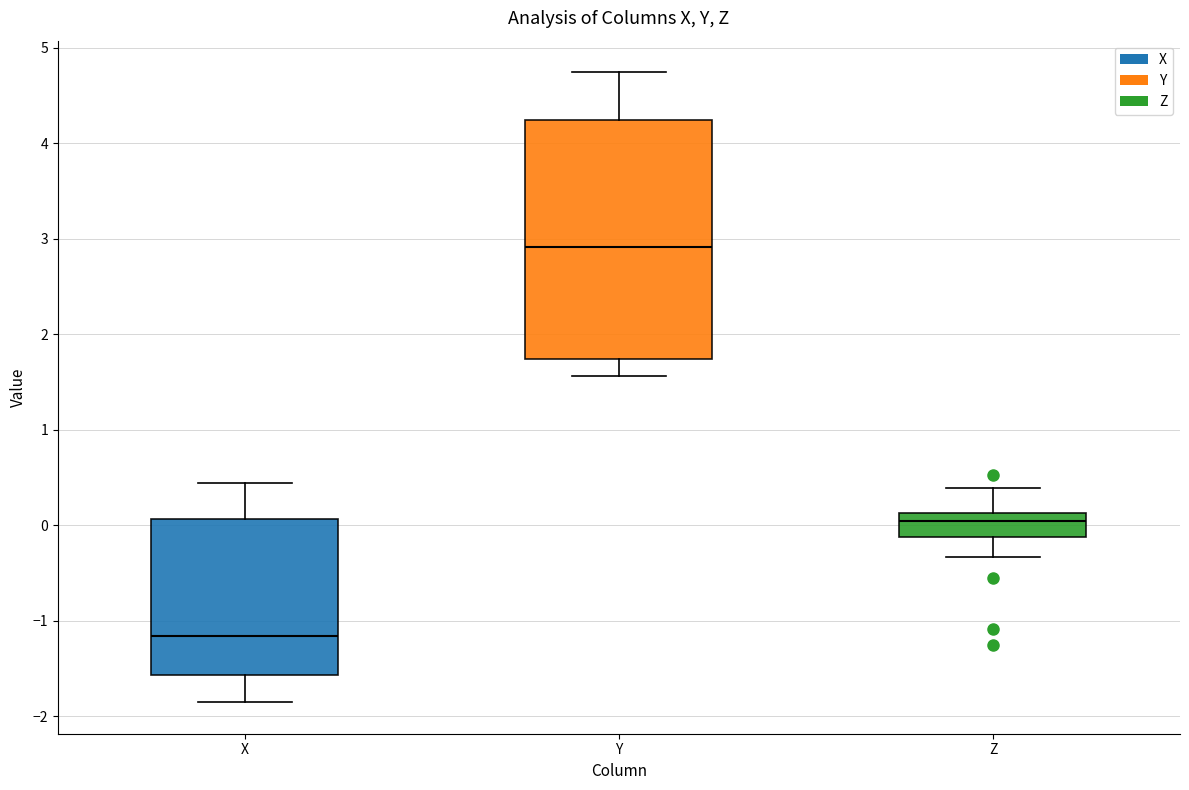

Reading left to right, read every box against the y-axis: the position of its median line, the range the box covers, and the ends of its whiskers. The values are not printed on the chart, so give them approximately, as read against the axis.

X: median -1.2, box -1.6 to 0.1, whiskers -1.9 to 0.4
Y: median 2.9, box 1.7 to 4.2, whiskers 1.6 to 4.7
Z: median 0.0, box -0.1 to 0.1, whiskers -0.3 to 0.4